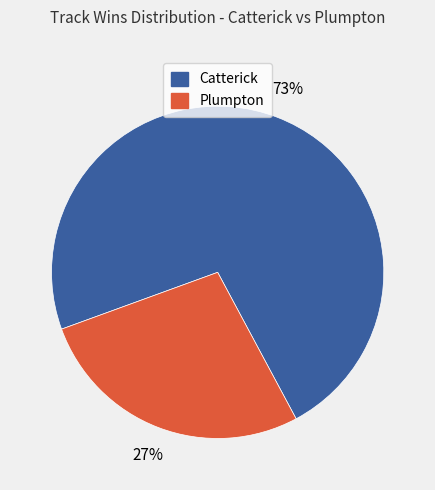

To the nearest percent, what is the average slice percentage?

50%